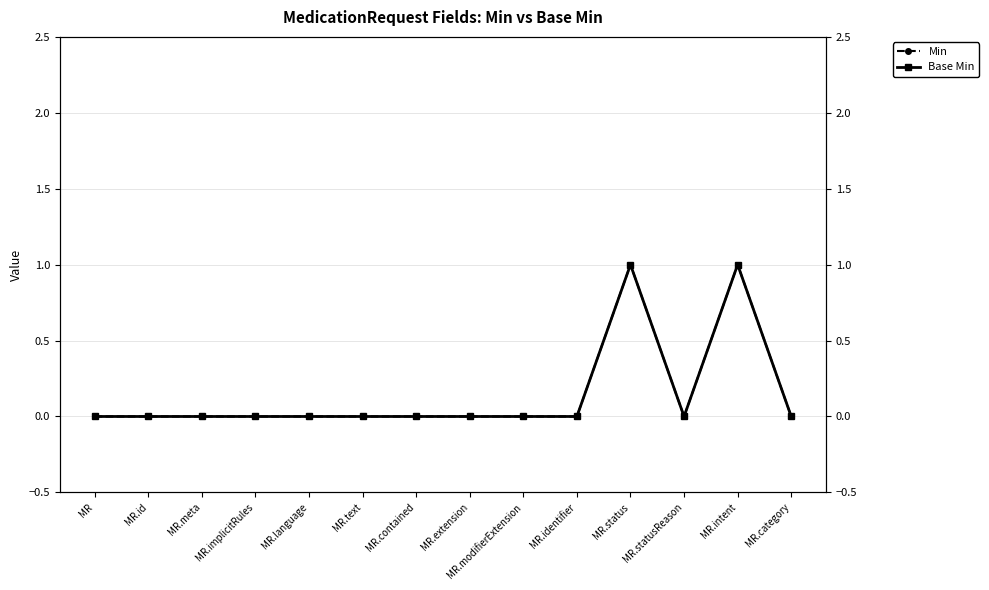

The Min series shows 2 at MR.intent. True or false?

False